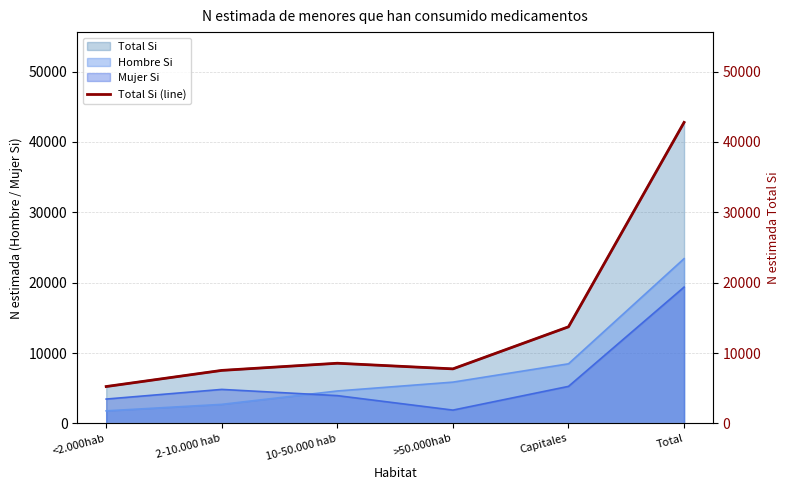

Rank the categories by value from lowest to highest.

<2.000hab, 2-10.000 hab, >50.000hab, 10-50.000 hab, Capitales, Total